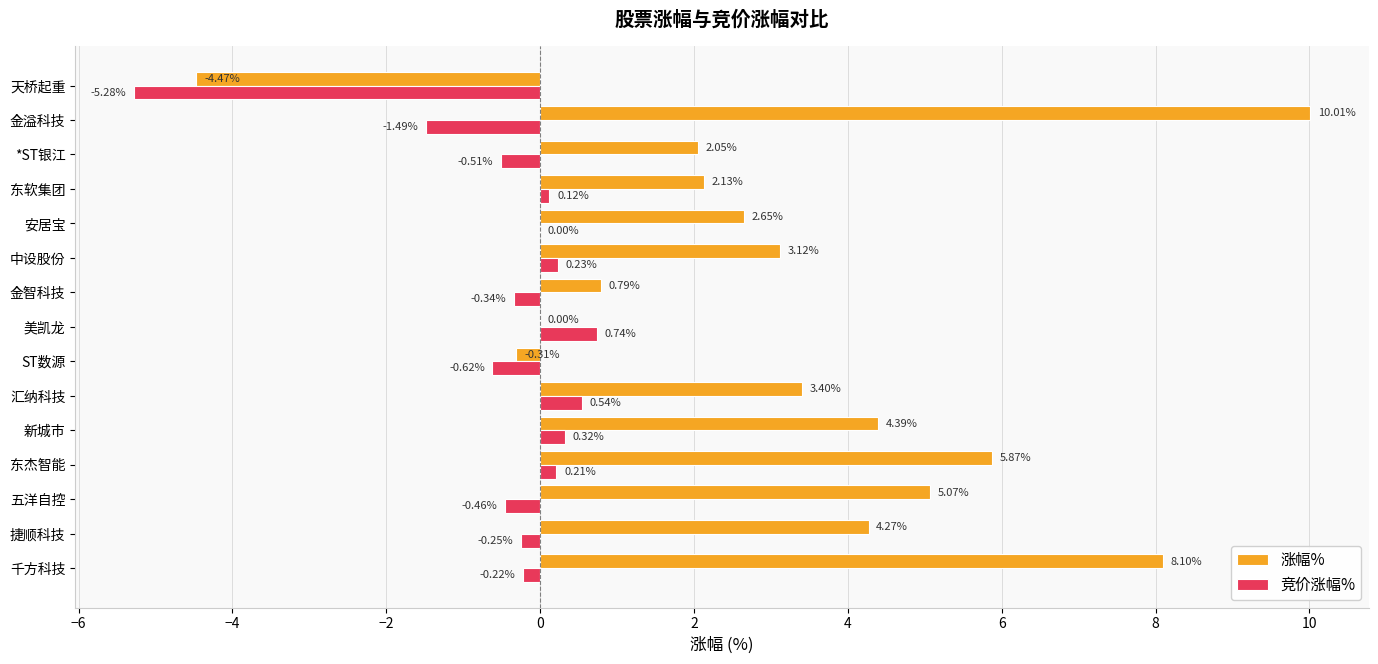

Which category has the highest value in the 涨幅% series?

金溢科技